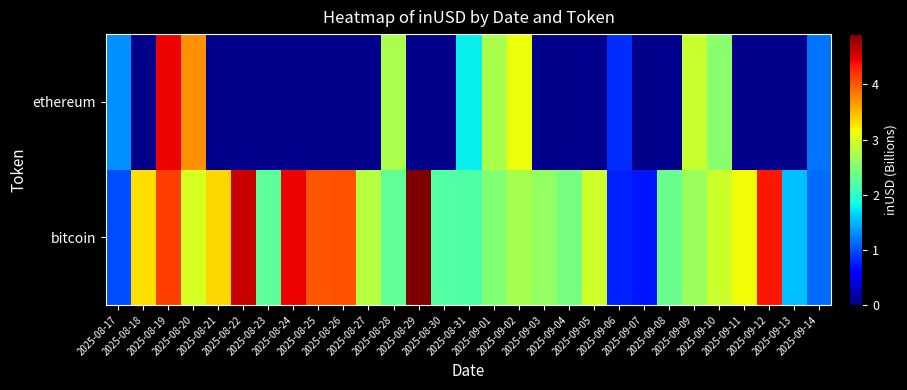

What is the difference between the maximum and minimum values in the bitcoin series?

4.2